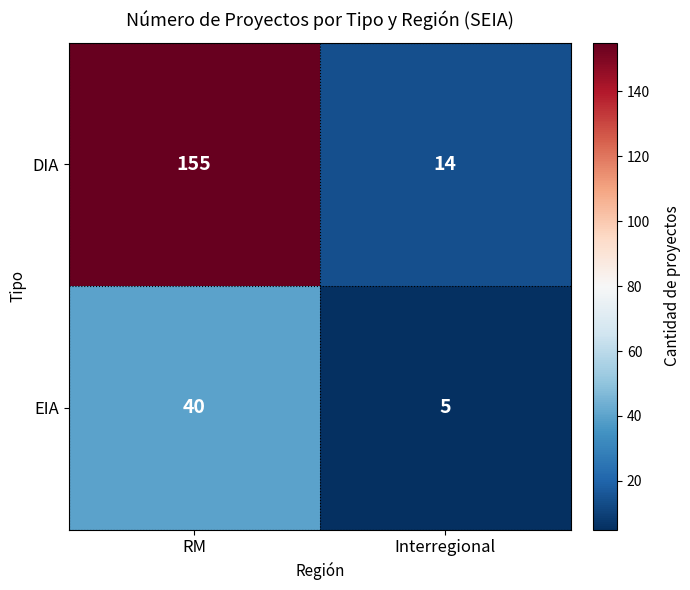

Reading right to left, extract all data points from this chart.

DIA: Interregional=14	RM=155
EIA: Interregional=5	RM=40